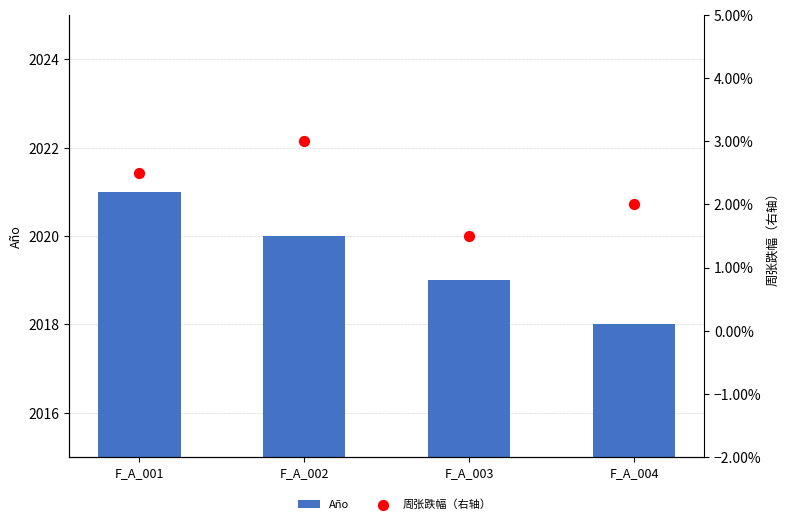

What is the total value across all series at F_A_004?

2018.0